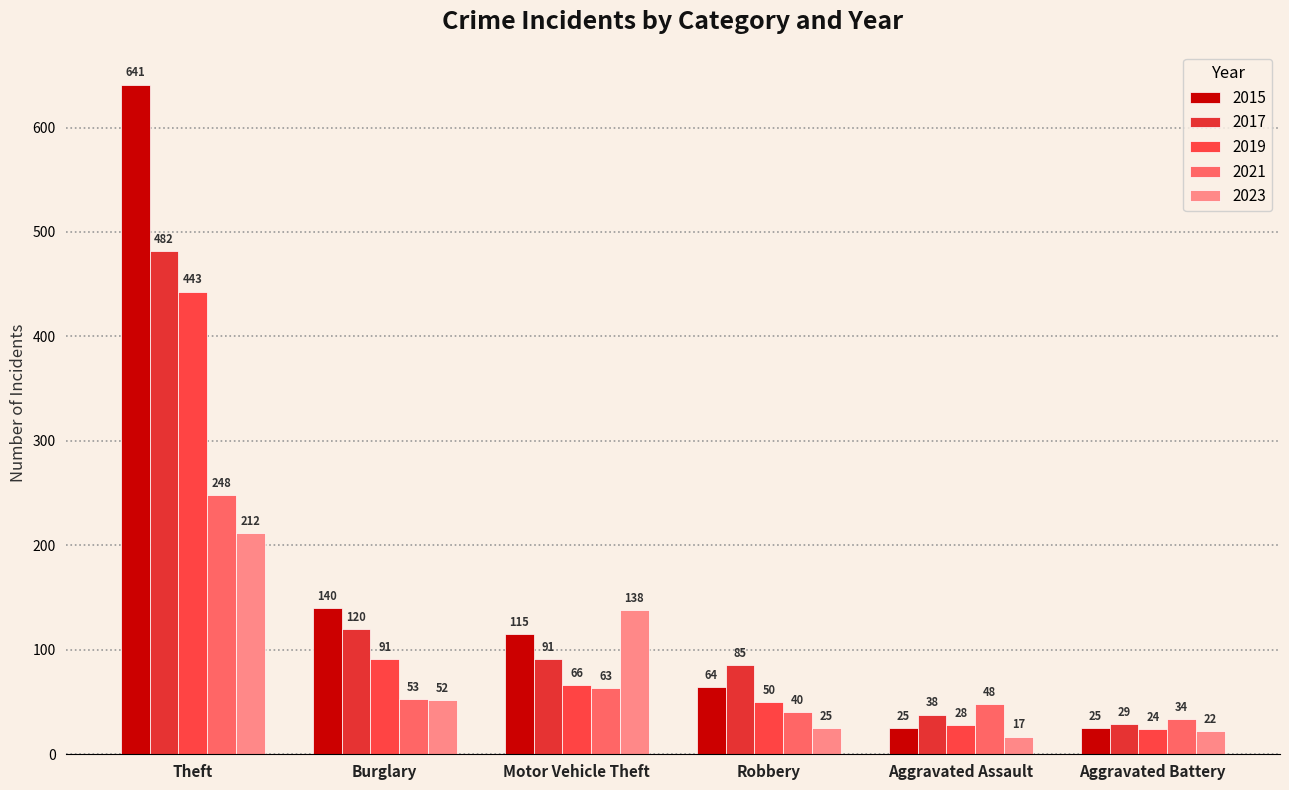

What is the average value of the 2017 series?

141